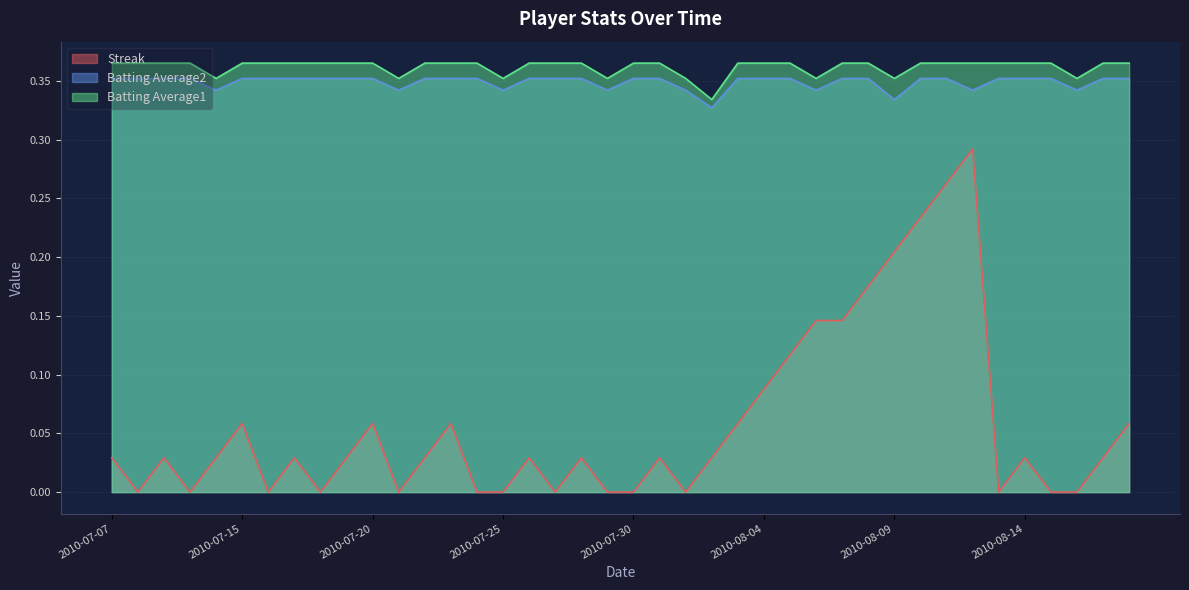

What is the value of the Batting Average1 point at the 15th from the left?

0.4